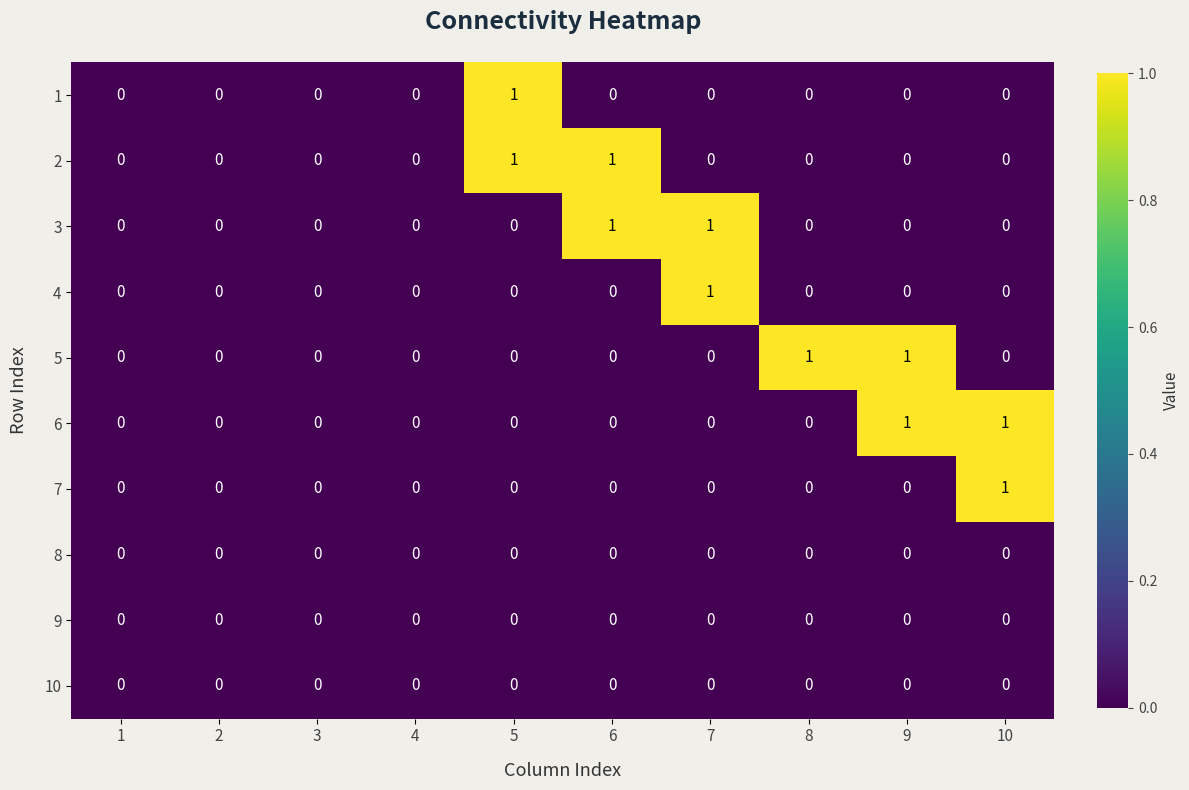

Is it true that 7 equals 0 at 1?

True